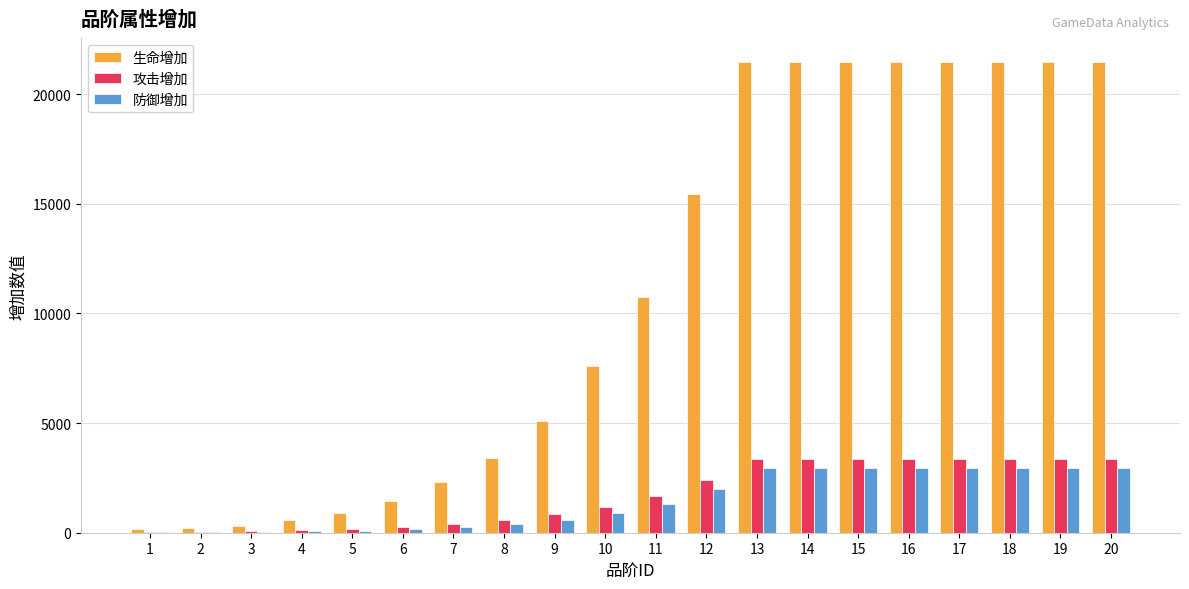

Which series has the largest total across all categories?

生命增加